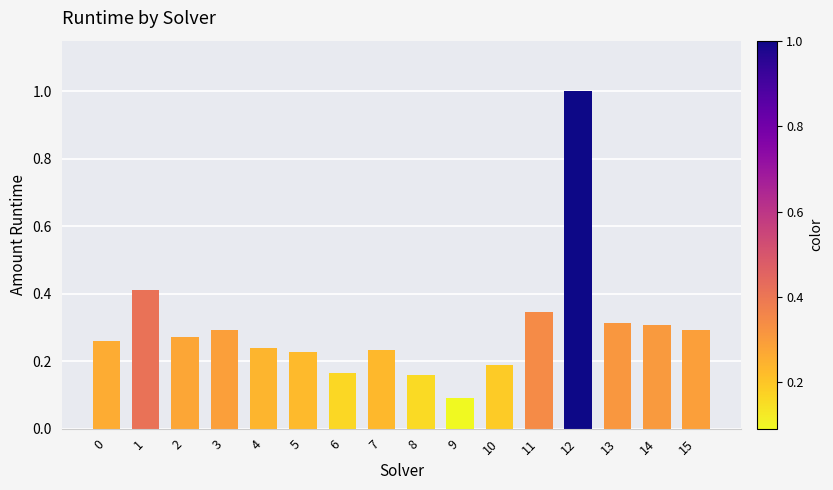

Which has a higher value, 13 or 8?

13